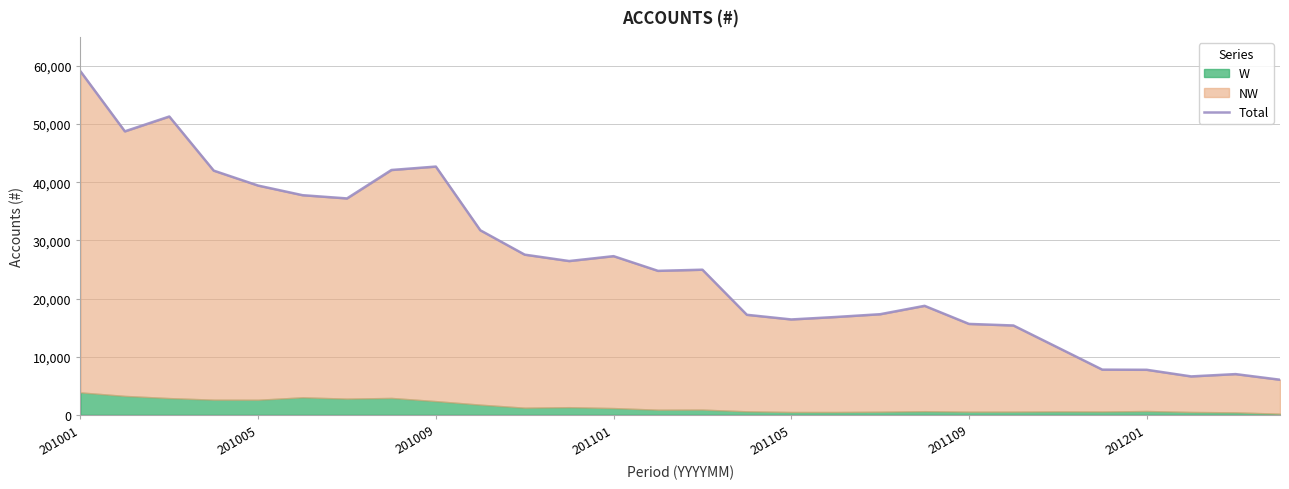

How many lines are shown in the chart?

1